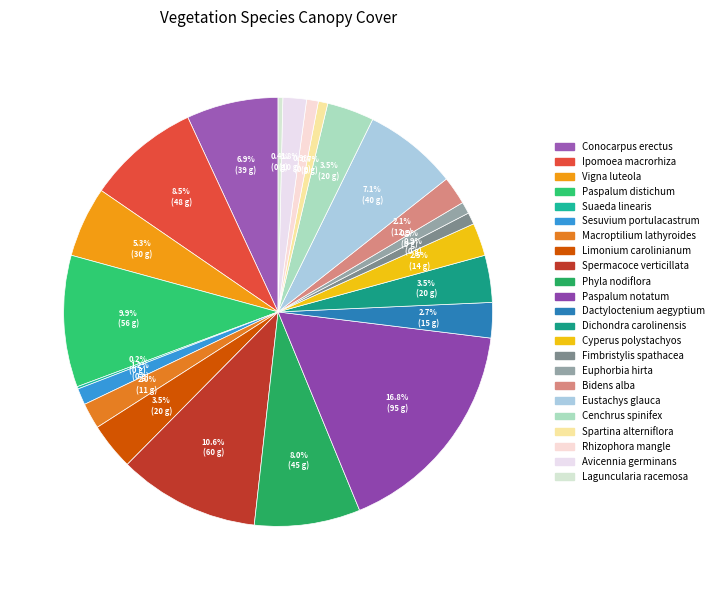

Does Spermacoce verticillata represent more than half of the total?

No